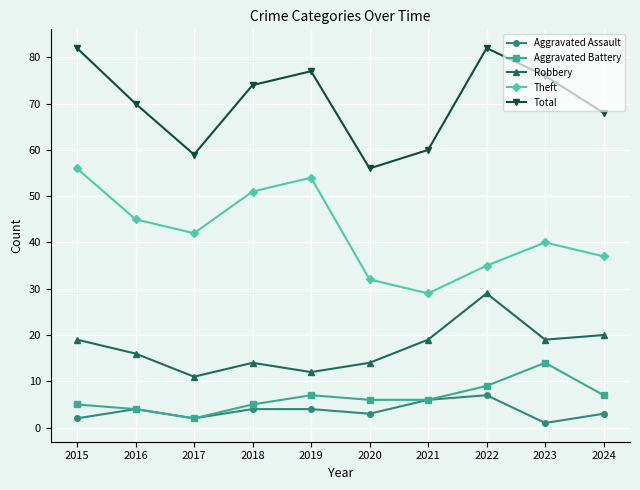

What is the difference between the second highest and minimum values in the Robbery series?

9